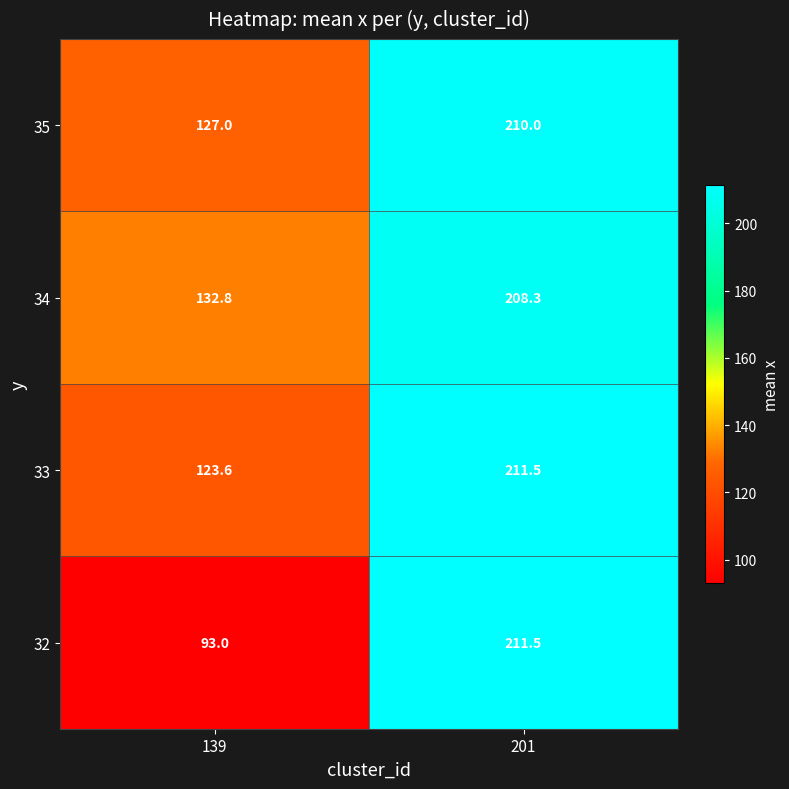

What is the greatest value displayed?

211.5